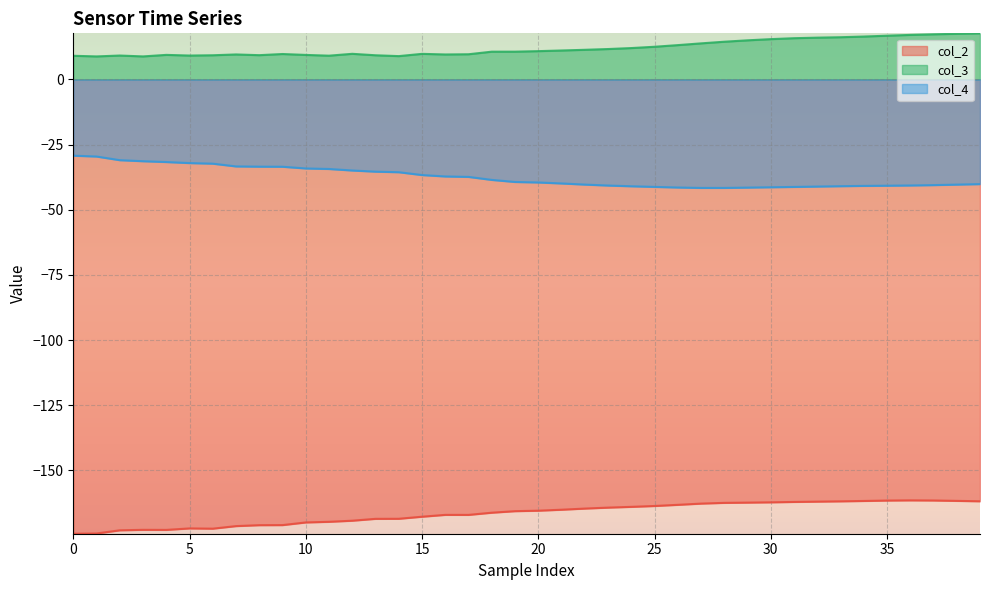

How many distinct data groups are displayed?

3